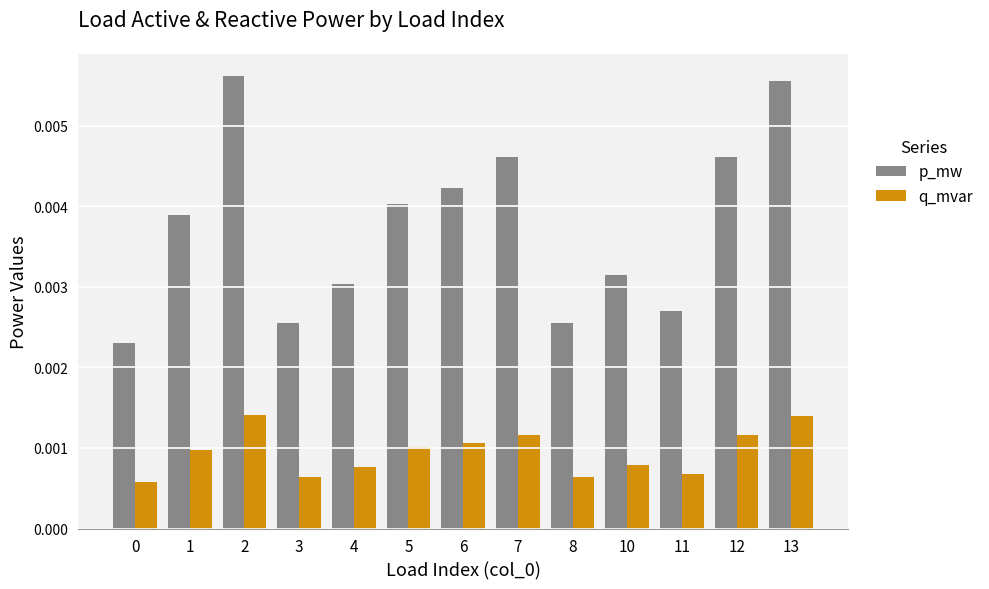

Rank the series by their maximum value, from highest to lowest.

p_mw, q_mvar